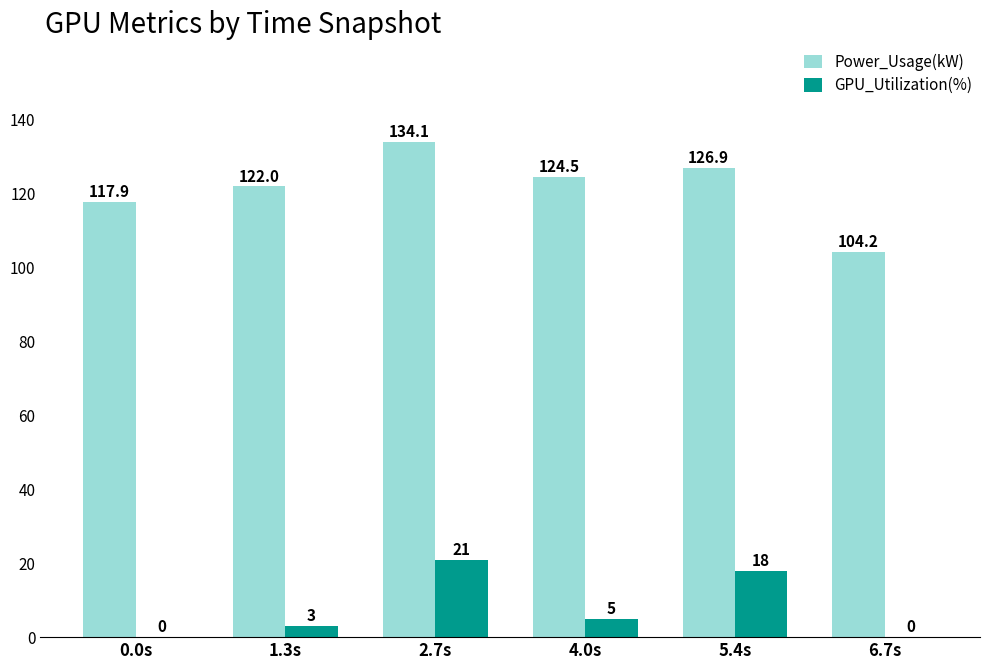

What is the maximum value for GPU_Utilization(%)?

21.0